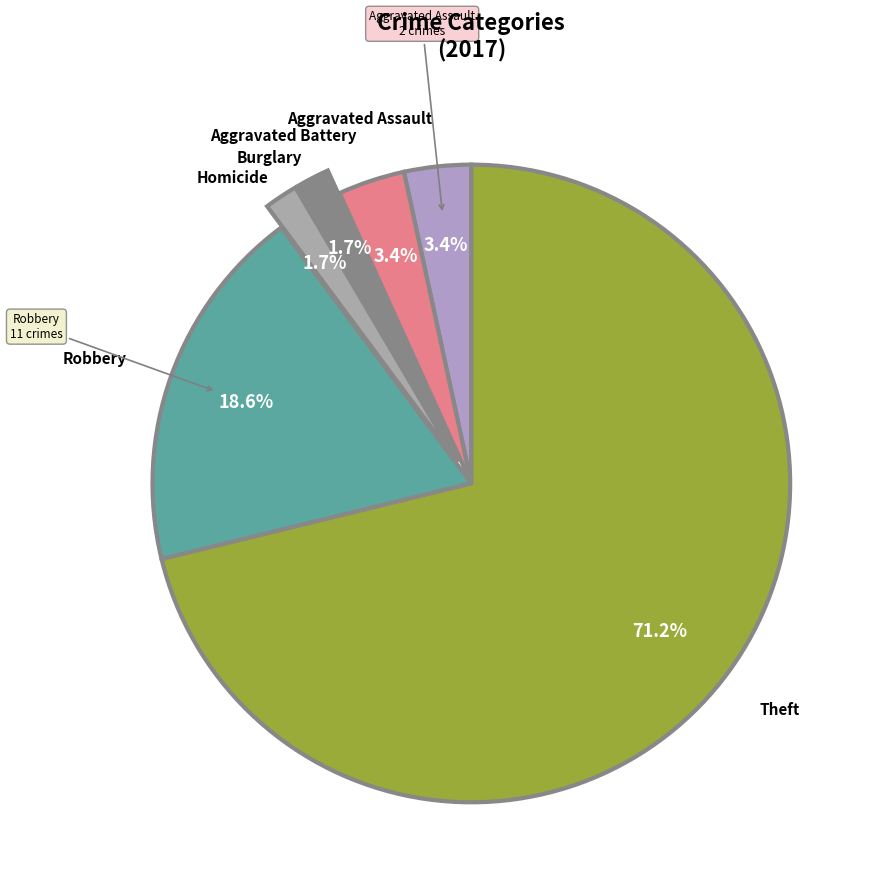

How many slices are in this pie chart?

6